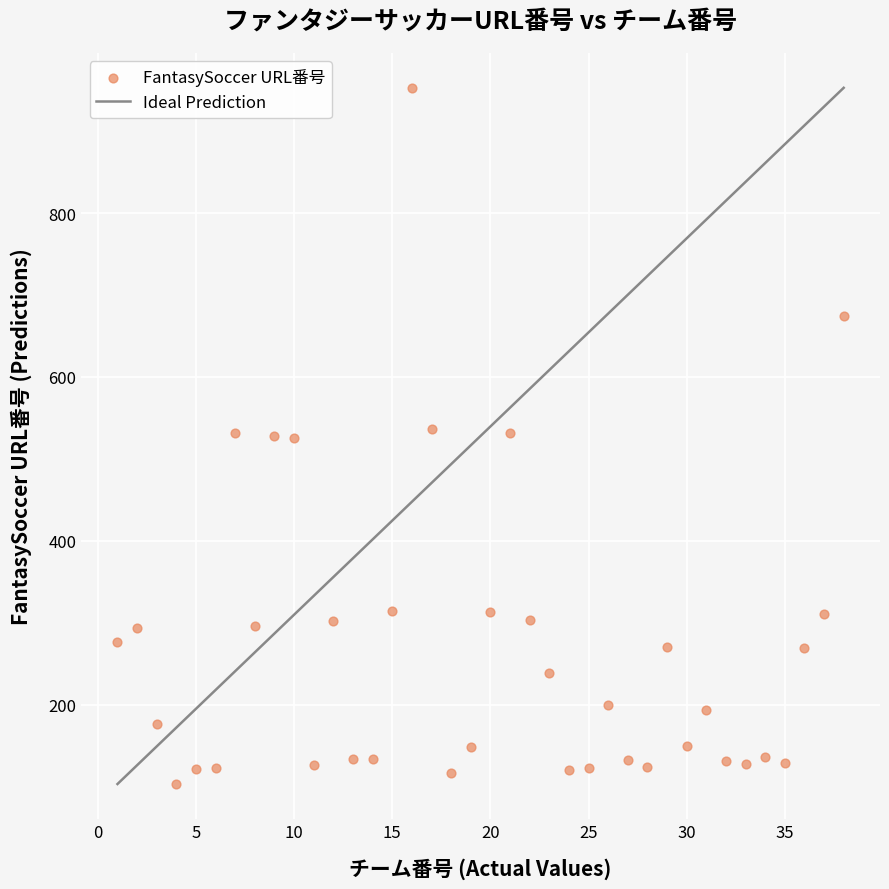

What is the range of Y values (max minus min)?

850